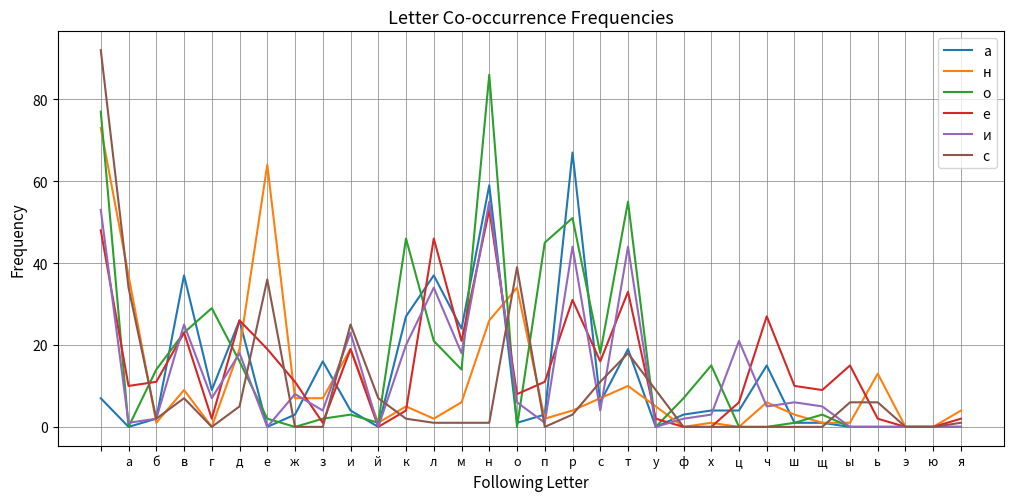

In о, how many points are higher than both neighbors (excluding endpoints)?

8